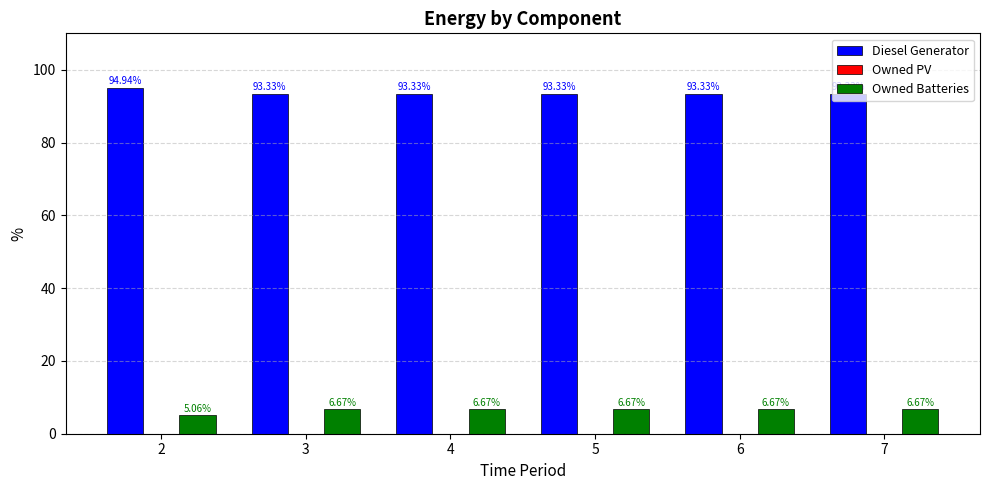

Count the Owned Batteries values in the range 6 to 7.

5